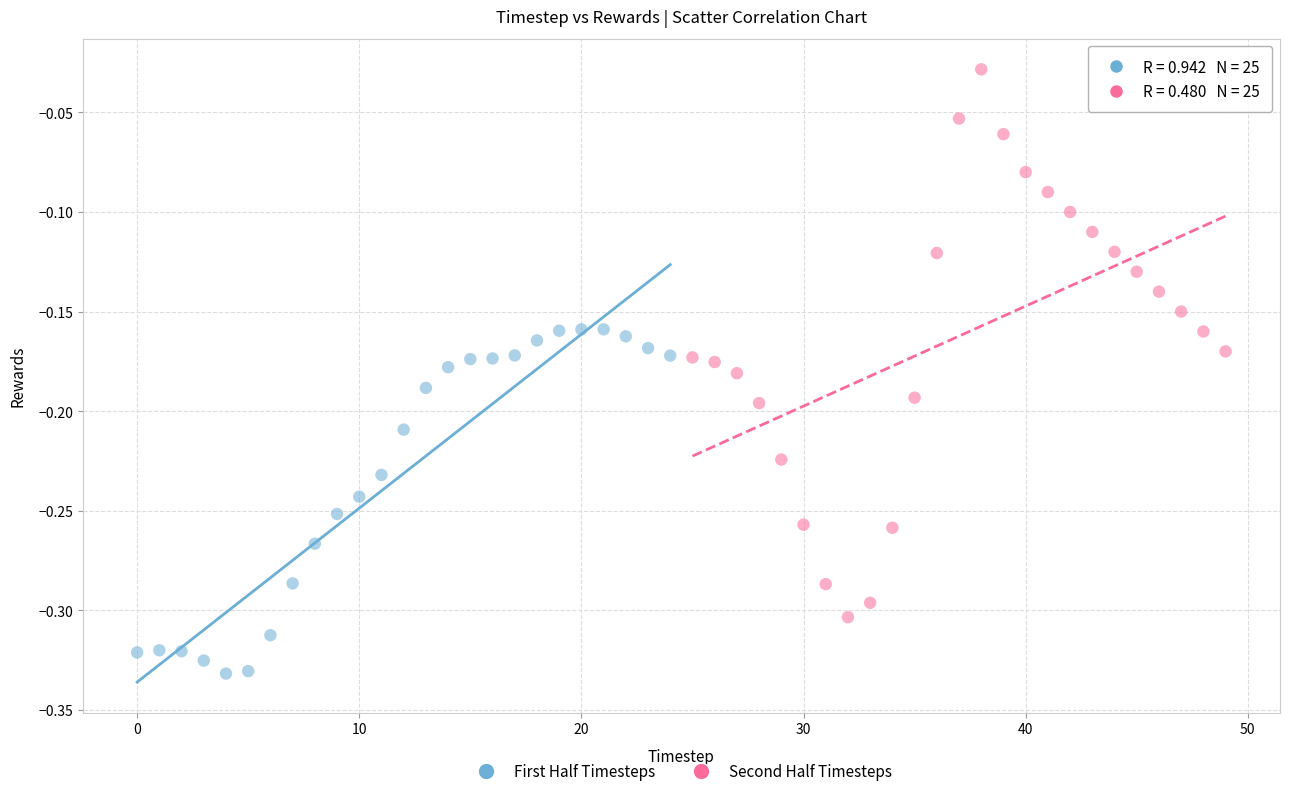

What are all the series names shown in the legend?

First Half Timesteps, Second Half Timesteps